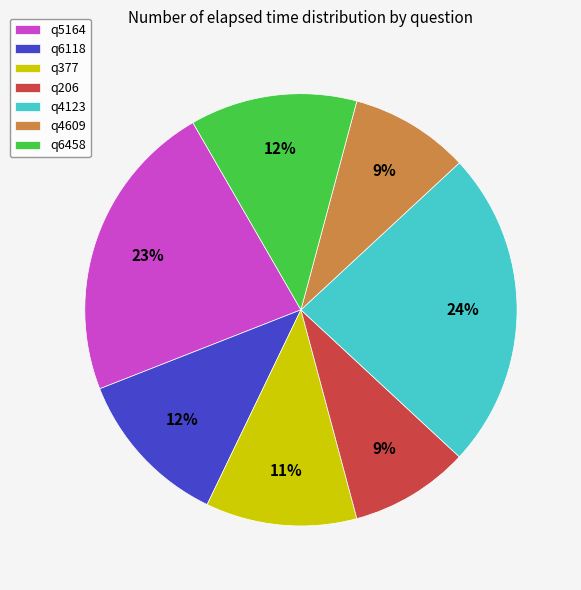

Count the number of slices in the pie.

7